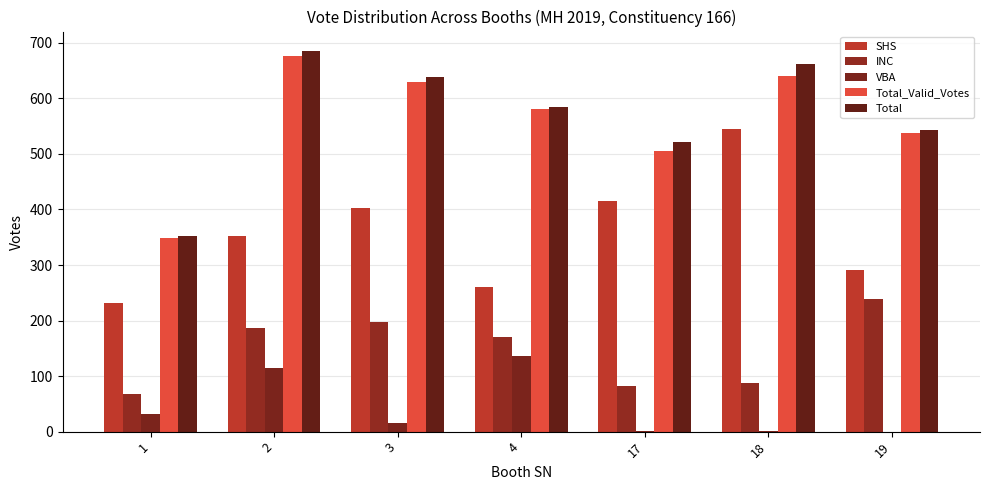

Count the number of categories in the chart.

7